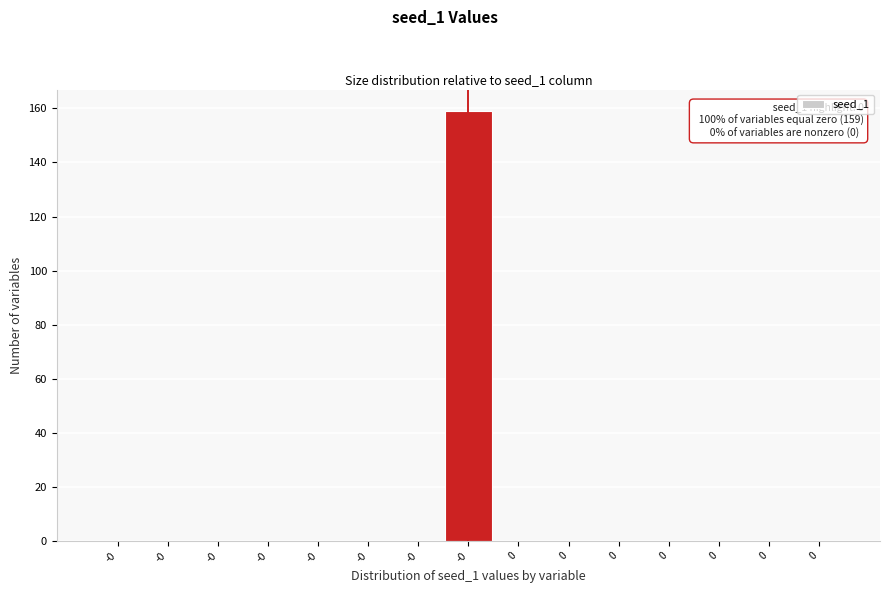

Are the bars horizontal?

No